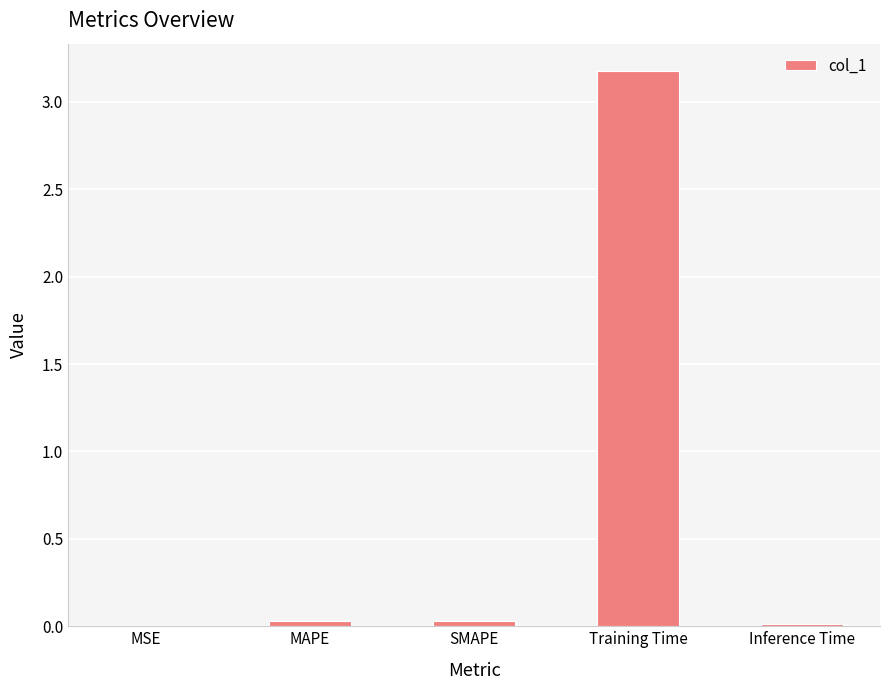

What is the sum of all values?

3.3